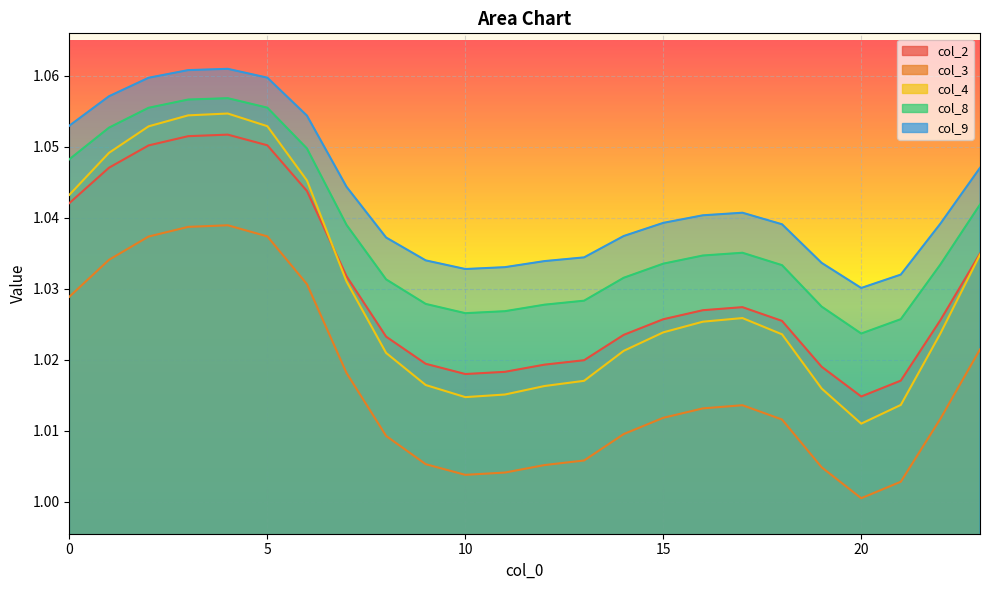

What is the highest value of the col_8 series?

1.1